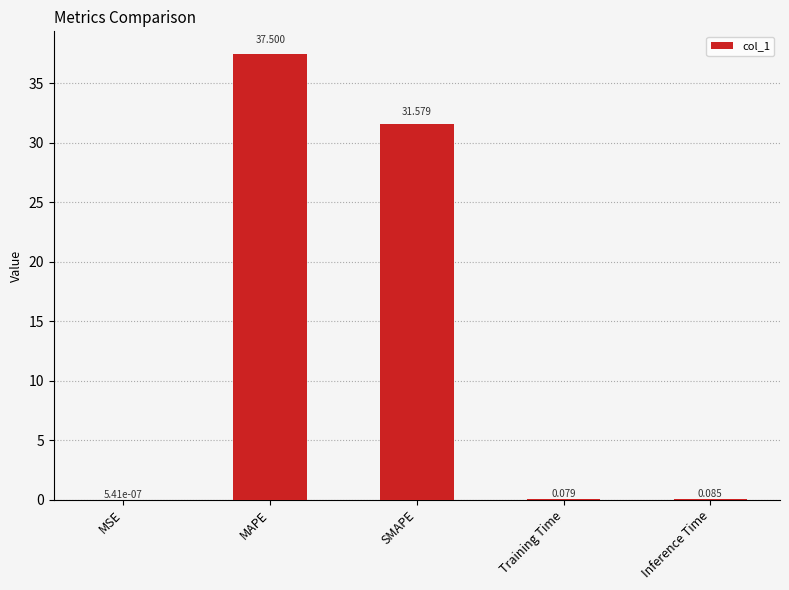

Is it true that the value at MAPE is 37.5?

True